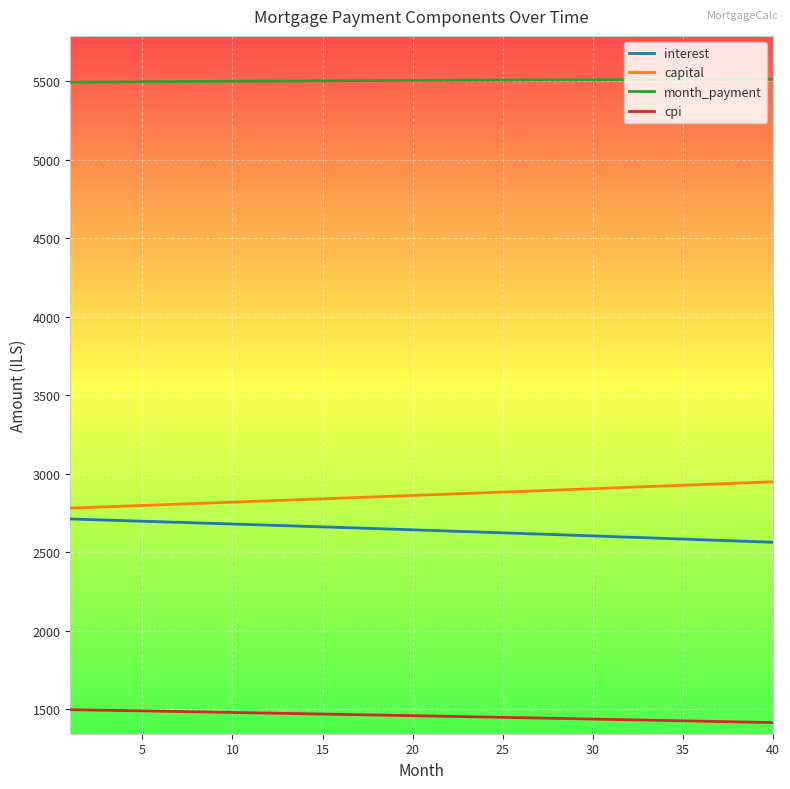

Count the number of categories in the chart.

40